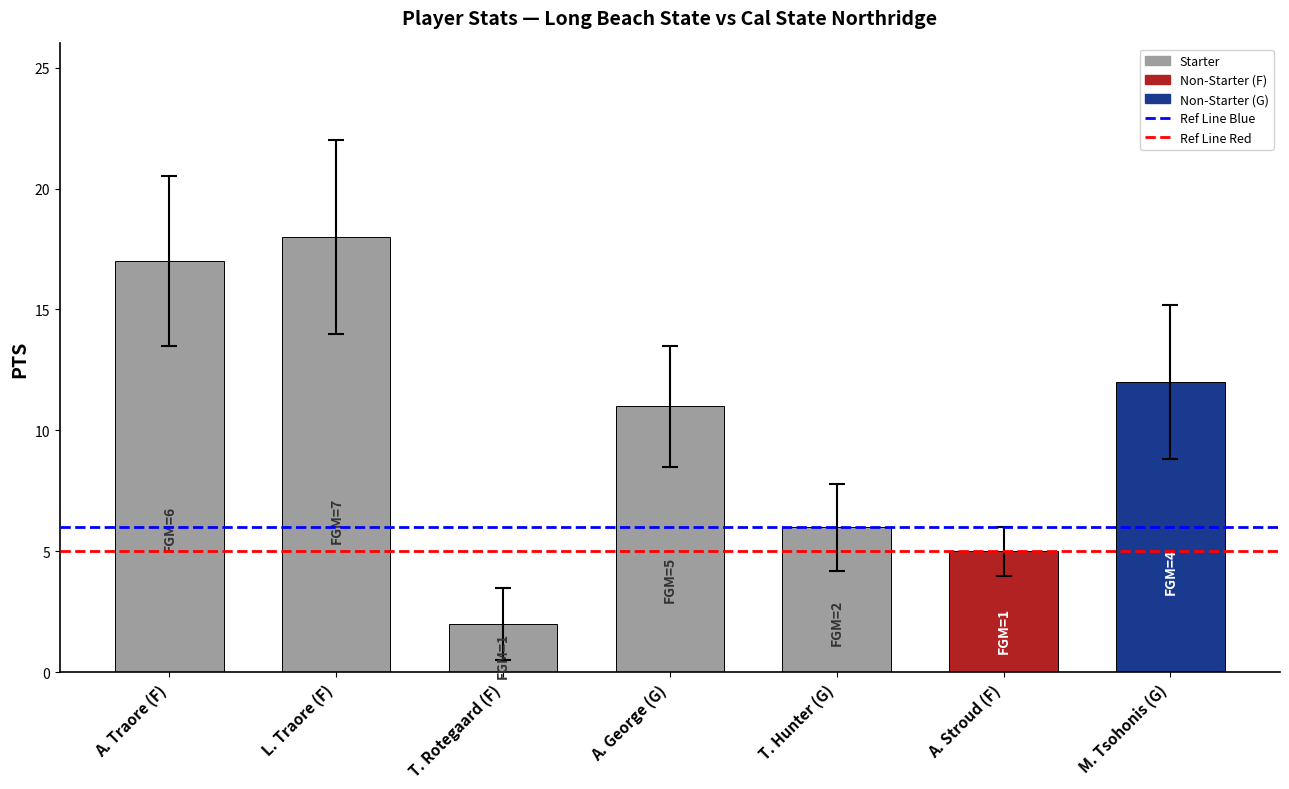

Which has a higher value, L. Traore (F) or A. Traore (F)?

L. Traore (F)